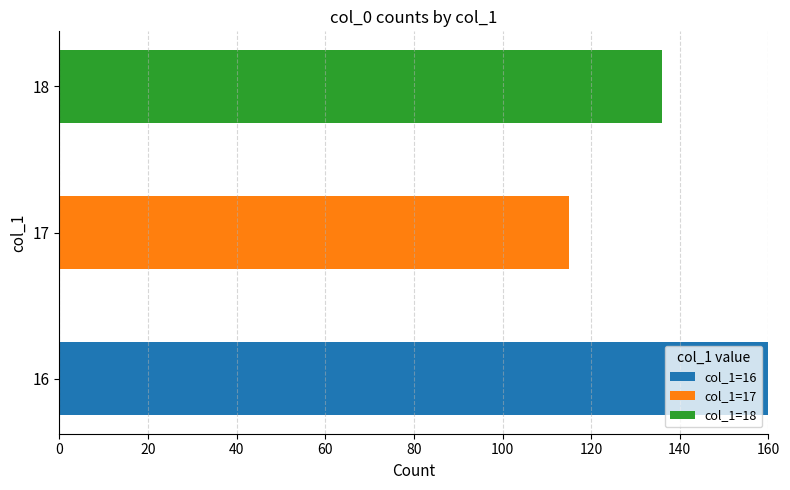

What is the total value across all series at 18?

136